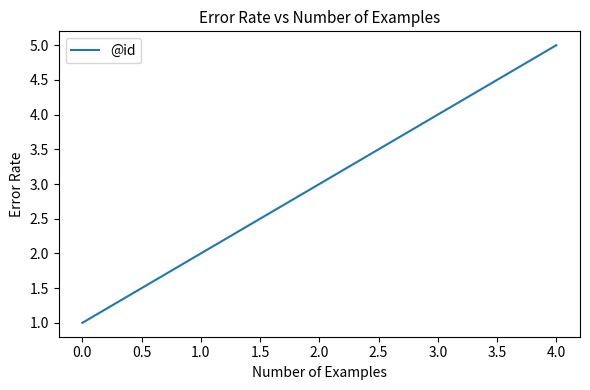

Count the number of categories in the chart.

5